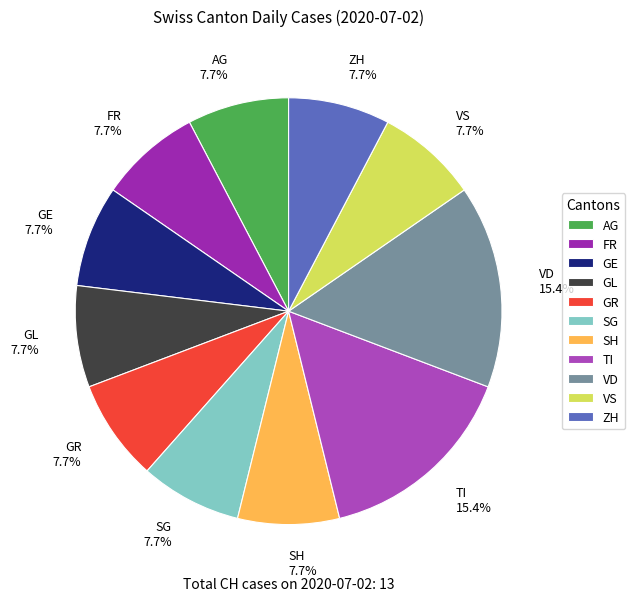

To the nearest percent, what is the average slice percentage?

9%